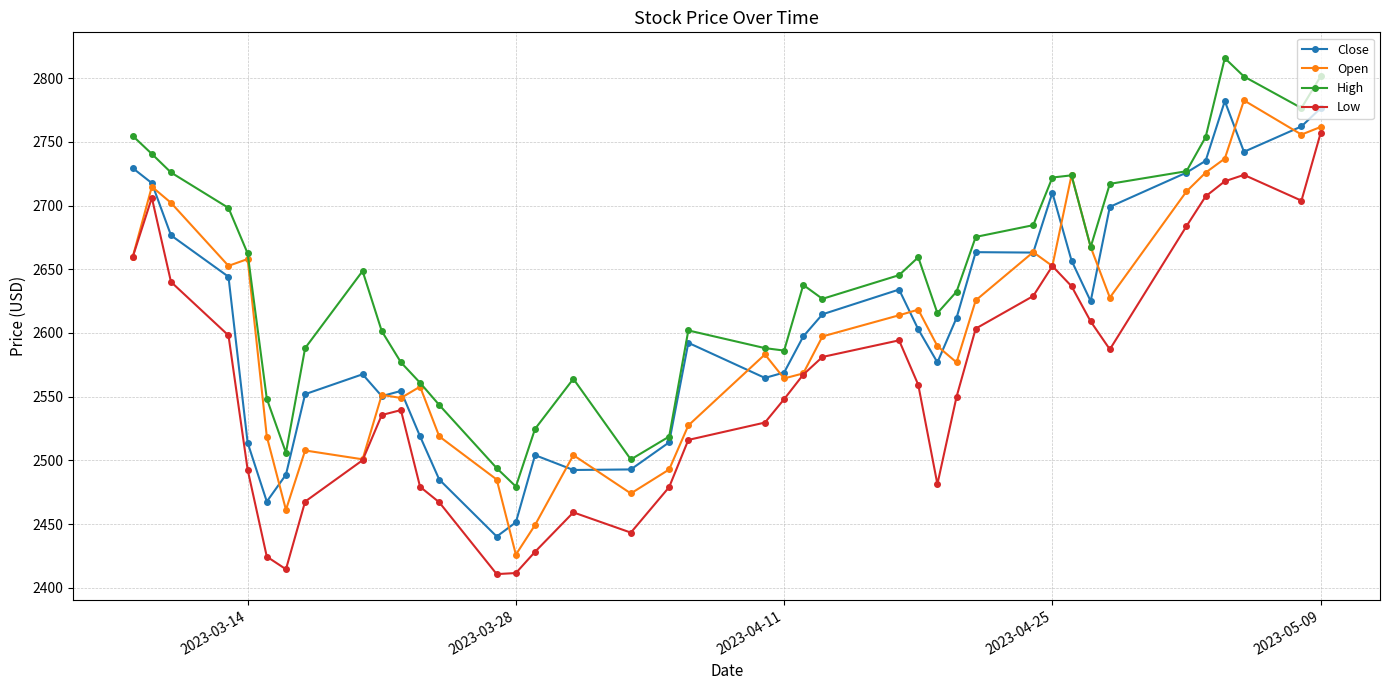

True or false: Close and Low cross at least once.

False